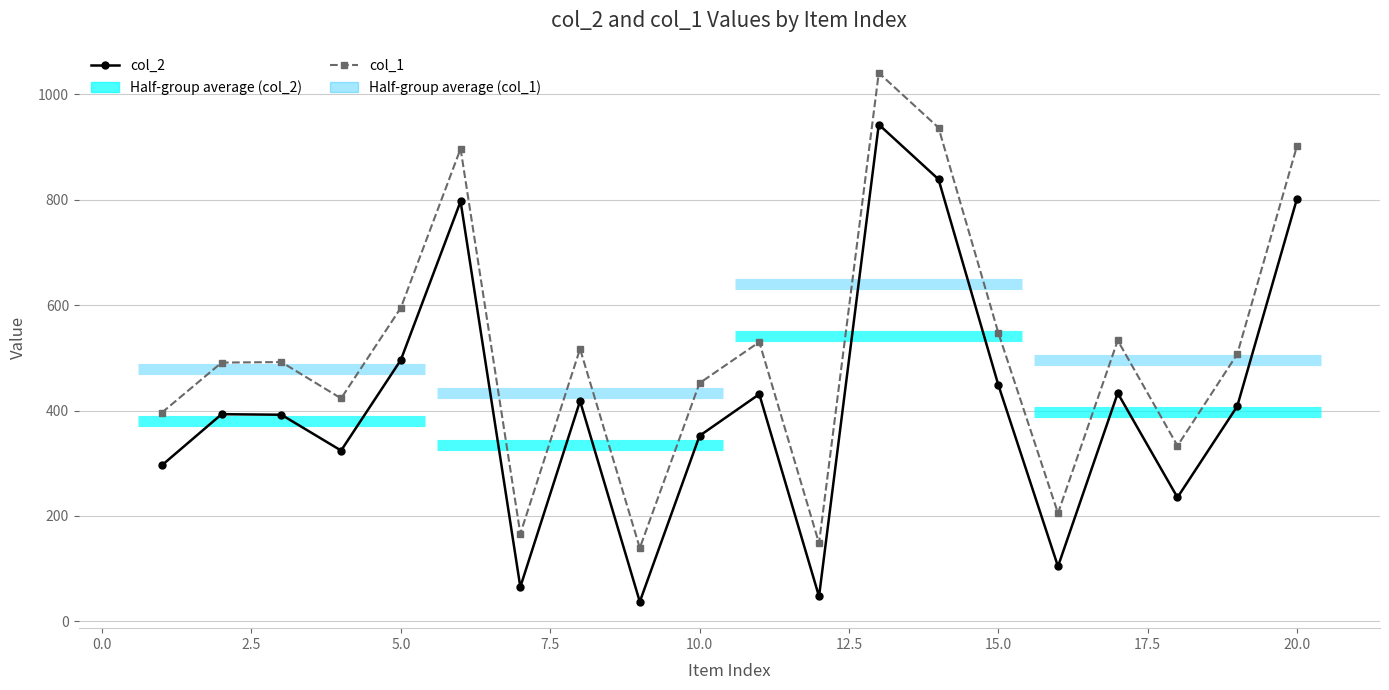

What is the spread (max minus min) of values at 10.0?

100